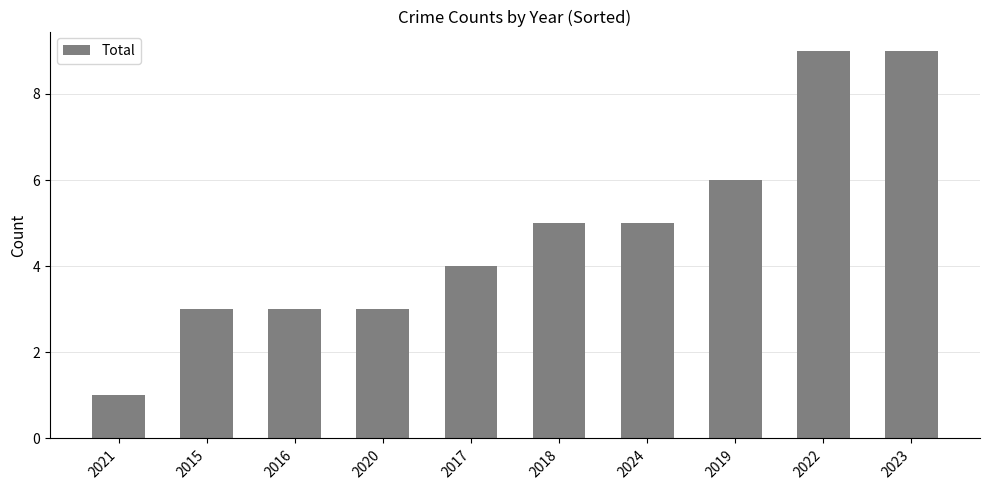

Reading left to right, transcribe all the data shown in this chart.

2021=1	2015=3	2016=3	2020=3	2017=4	2018=5	2024=5	2019=6	2022=9	2023=9